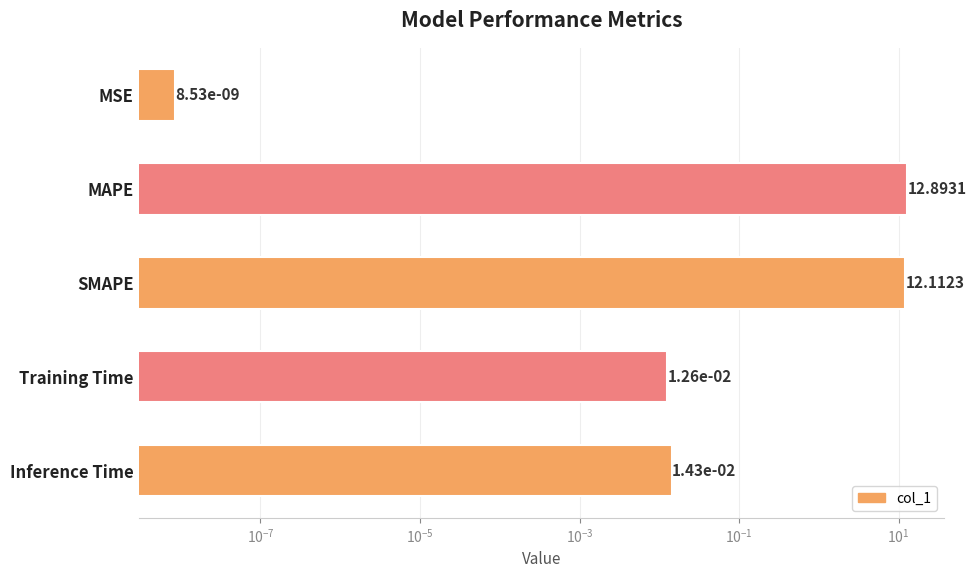

What is the maximum value shown in the chart?

12.9